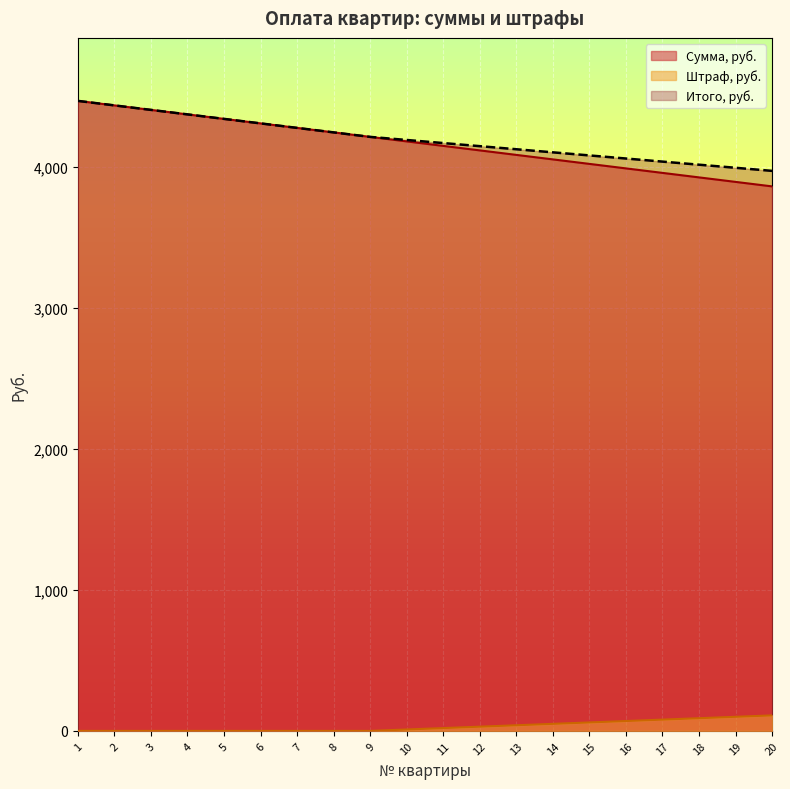

Is the value of Сумма, руб. at 20 greater than the value of Итого, руб. at 19?

No